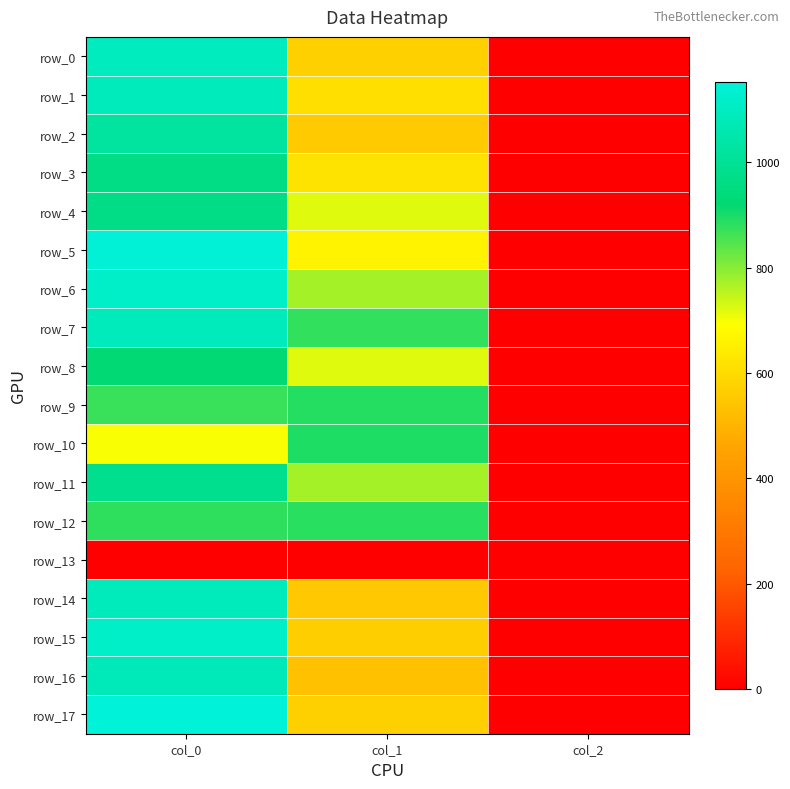

How many data points in row_6 are less than 772?

1